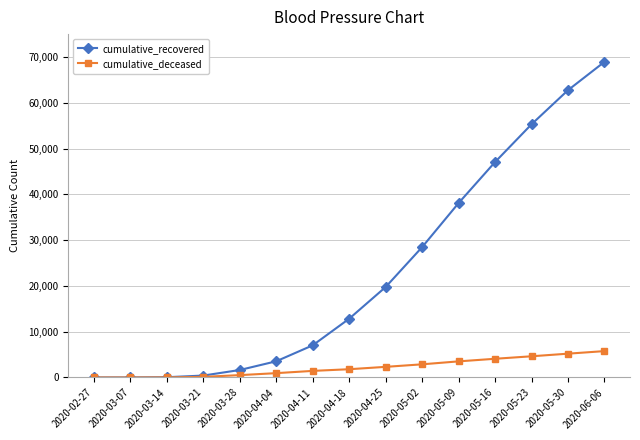

What is the approximate value of cumulative_recovered at 2020-05-30, to the nearest 10?

62750